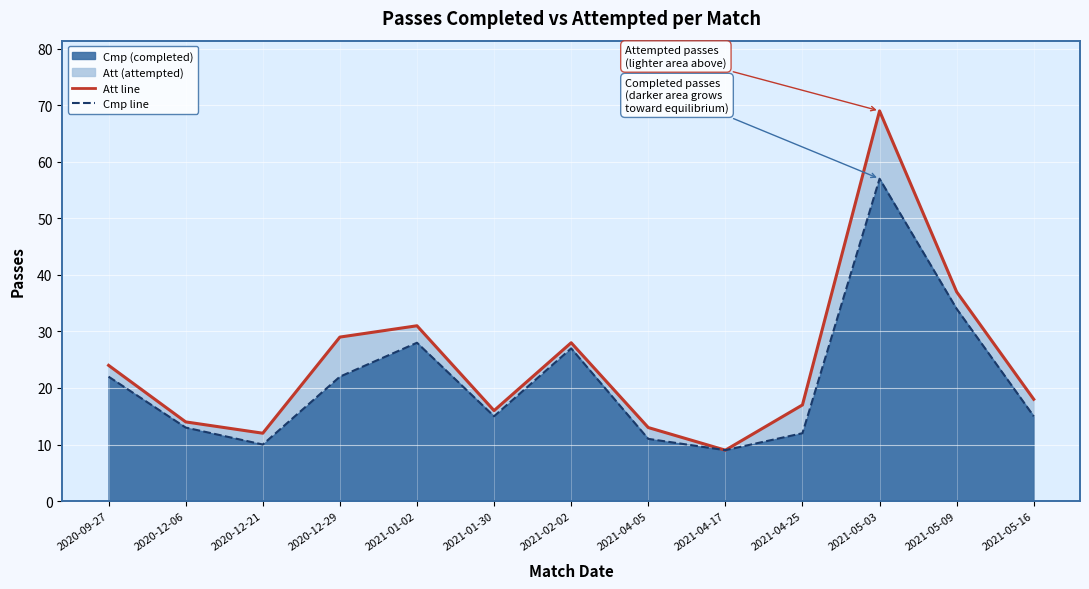

Reading right to left, list all the values displayed in this chart.

Att line: 2021-05-16=18	2021-05-09=37	2021-05-03=69	2021-04-25=17	2021-04-17=9	2021-04-05=13	2021-02-02=28	2021-01-30=16	2021-01-02=31	2020-12-29=29	2020-12-21=12	2020-12-06=14	2020-09-27=24
Cmp line: 2021-05-16=15	2021-05-09=34	2021-05-03=57	2021-04-25=12	2021-04-17=9	2021-04-05=11	2021-02-02=27	2021-01-30=15	2021-01-02=28	2020-12-29=22	2020-12-21=10	2020-12-06=13	2020-09-27=22